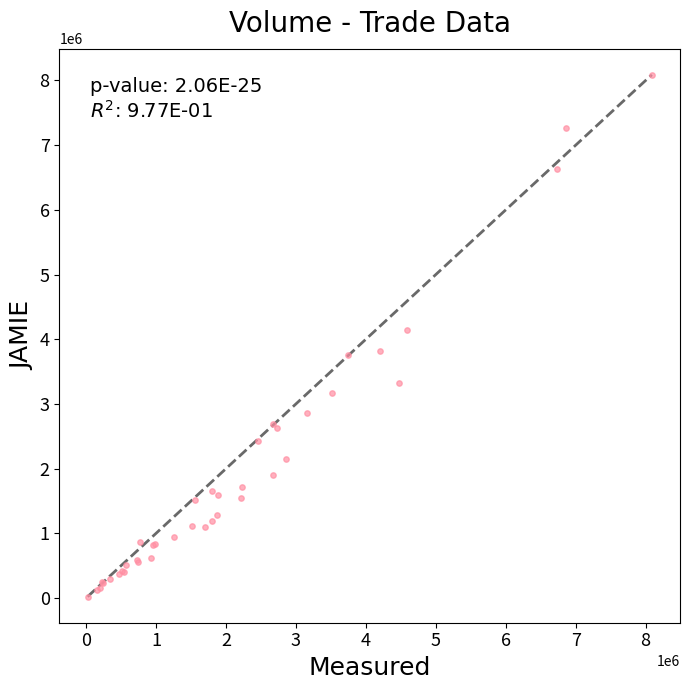

What Y value in the scatter plot is closest to 4050285?

4146020